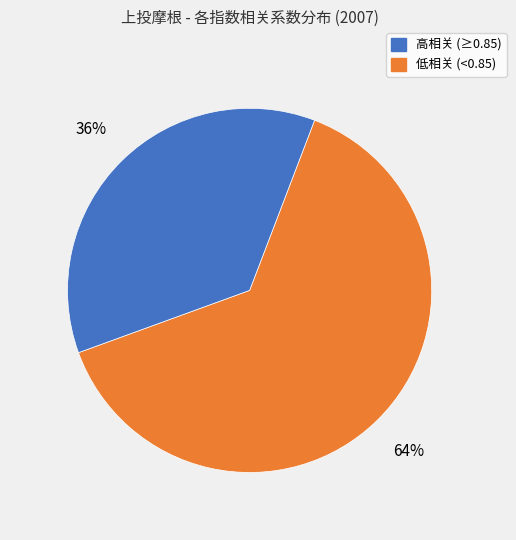

Is there a majority slice in this chart?

Yes